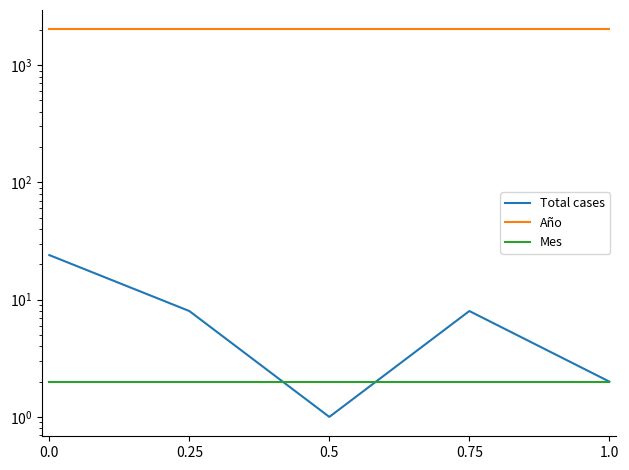

True or false: Mes has a value of 1 at 1.0.

False